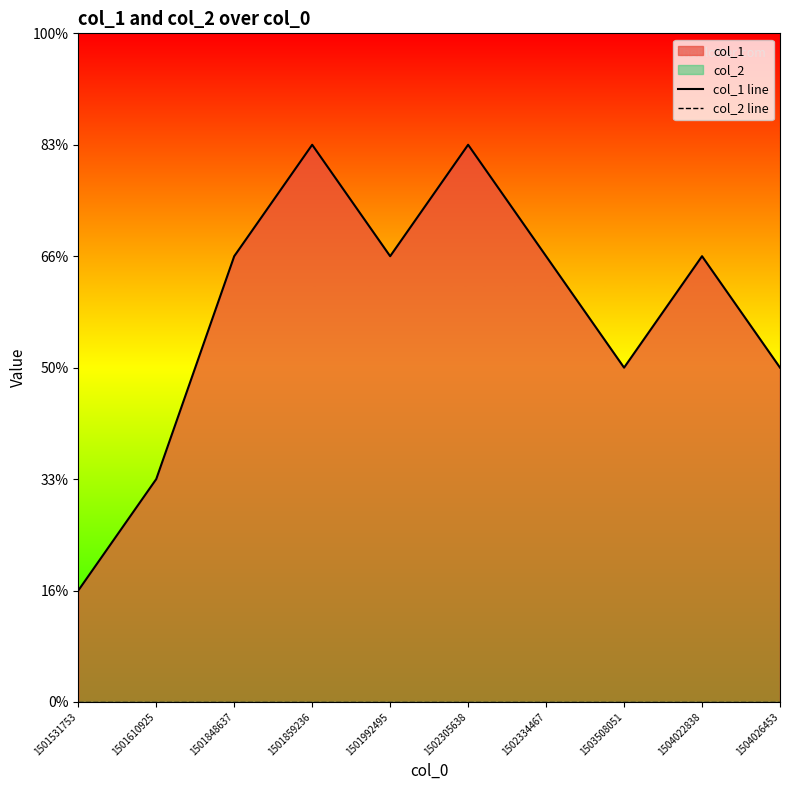

True or false: col_1 line and col_2 line intersect in this chart.

False